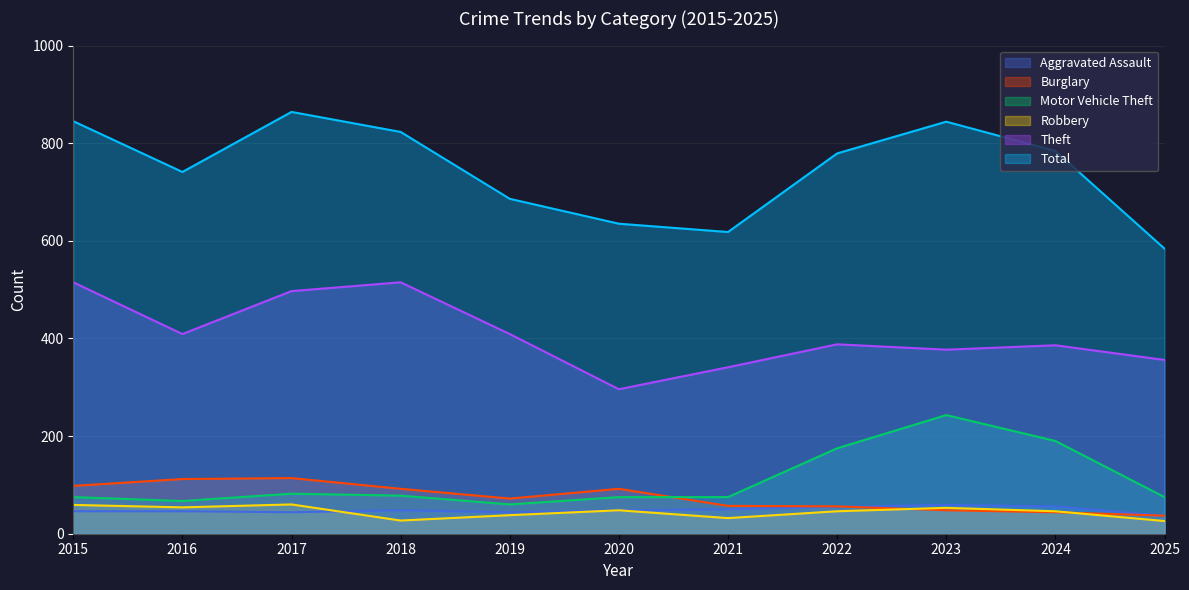

How many values in the Robbery series are below 46?

4